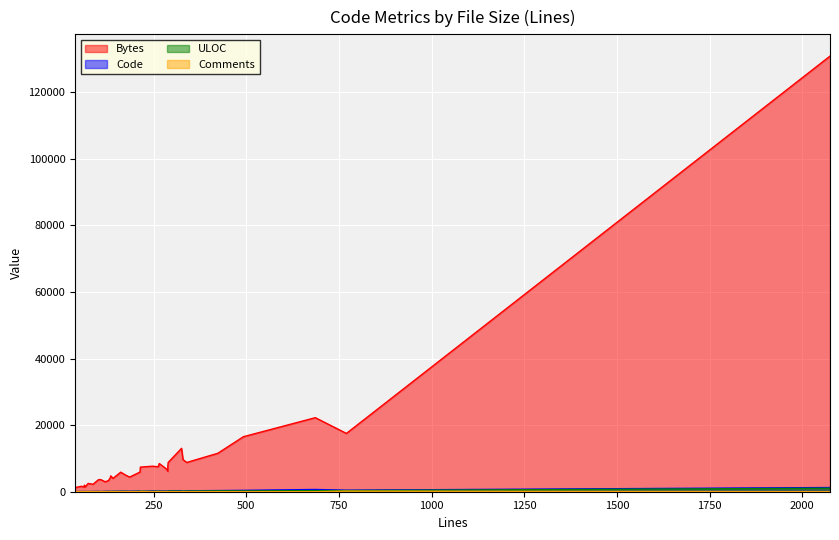

Where is the first local minimum for Code?

185